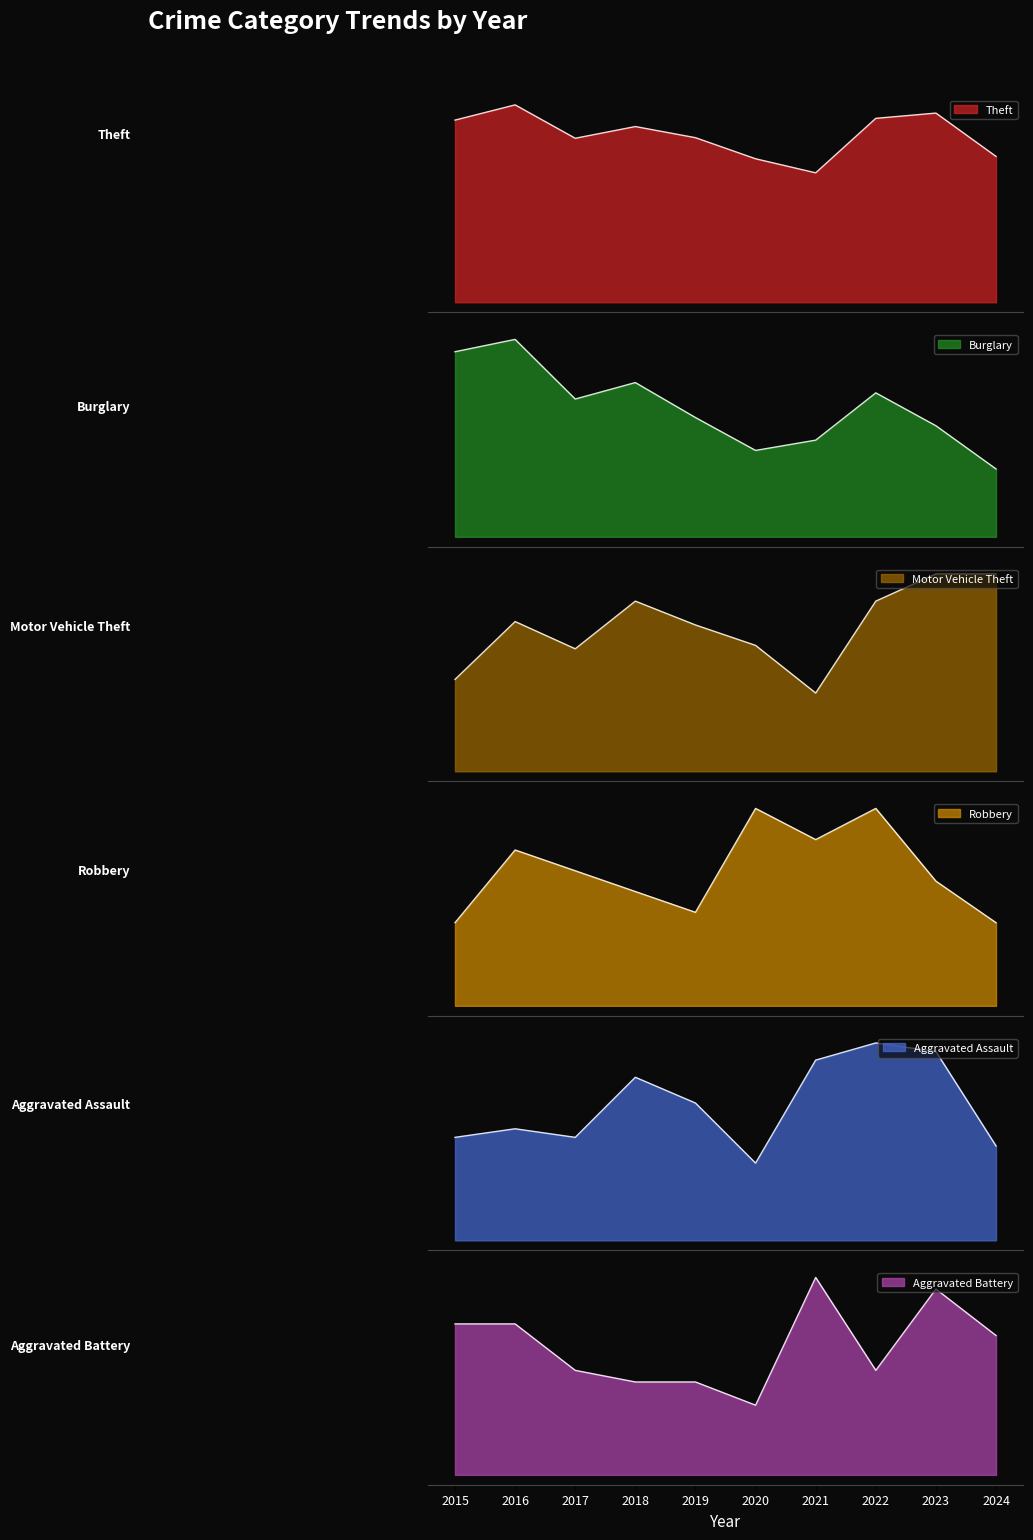

Is the value of Theft at 2015 greater than the value of Motor Vehicle Theft at 2020?

Yes